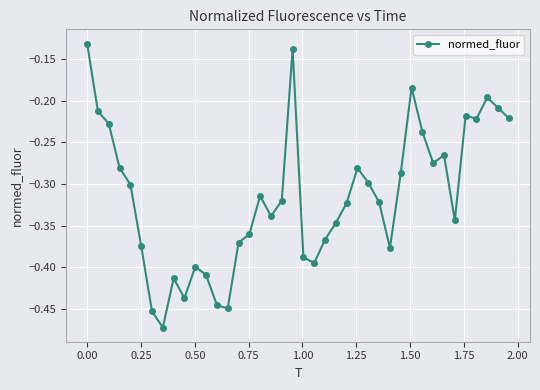

How many interior local peaks (higher than both neighbors) does the data have?

9